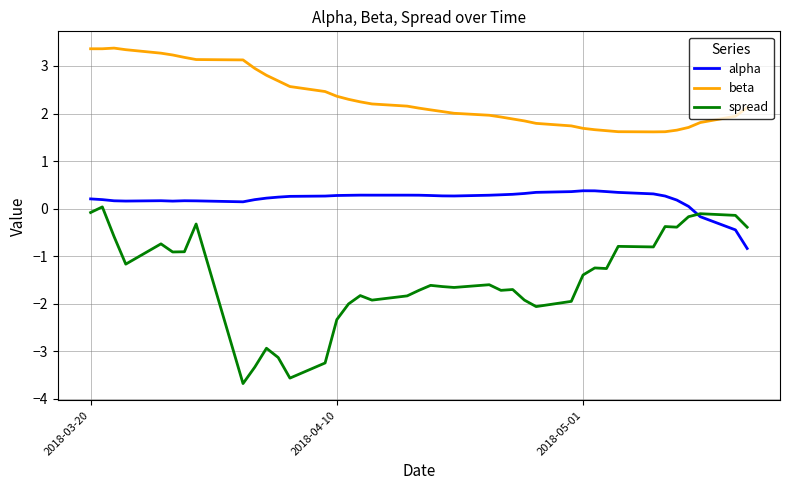

How many lines are shown in the chart?

3